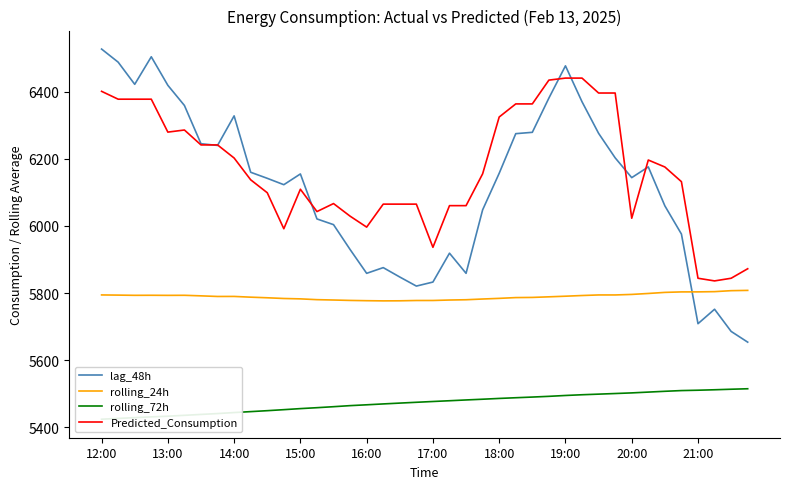

How many series are shown in this chart?

4